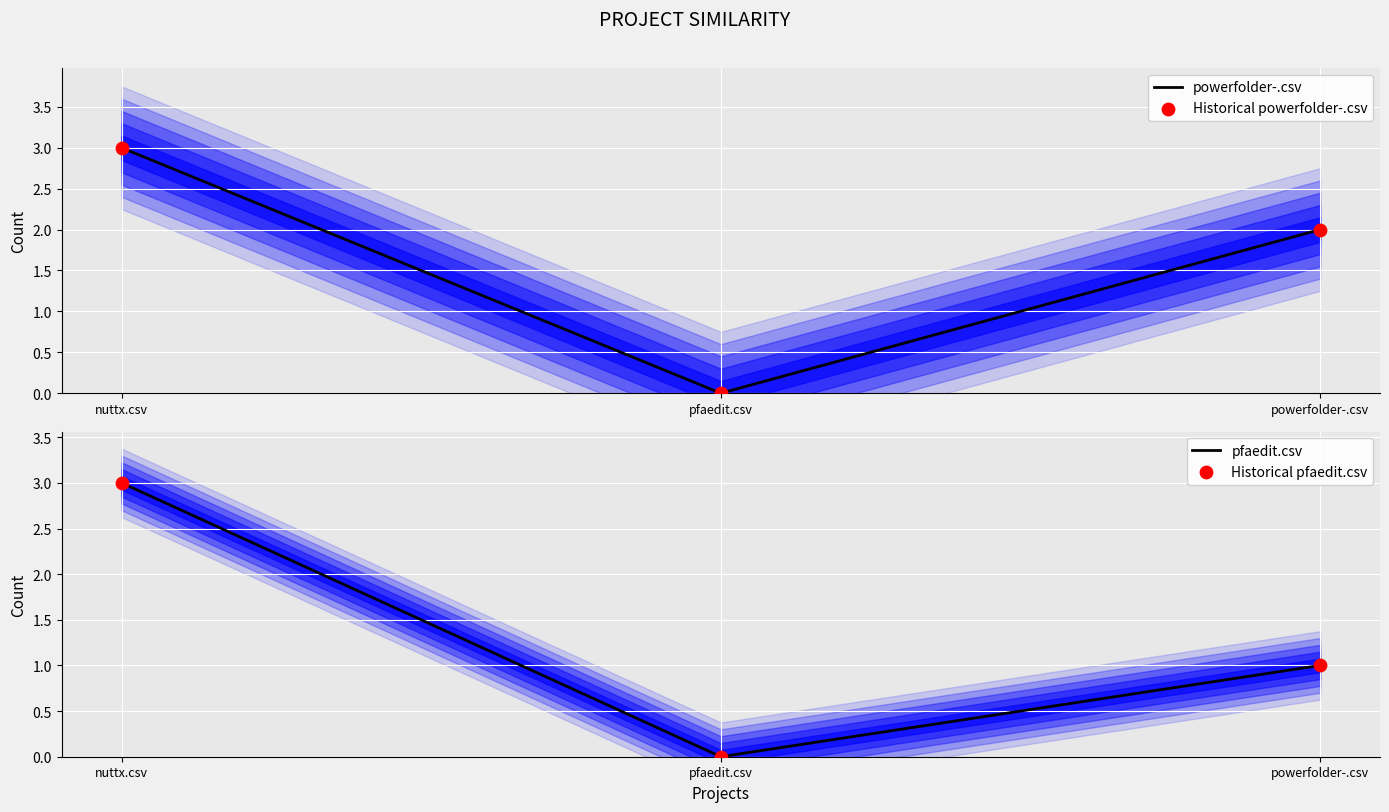

Which series reaches the maximum Y coordinate?

powerfolder-.csv